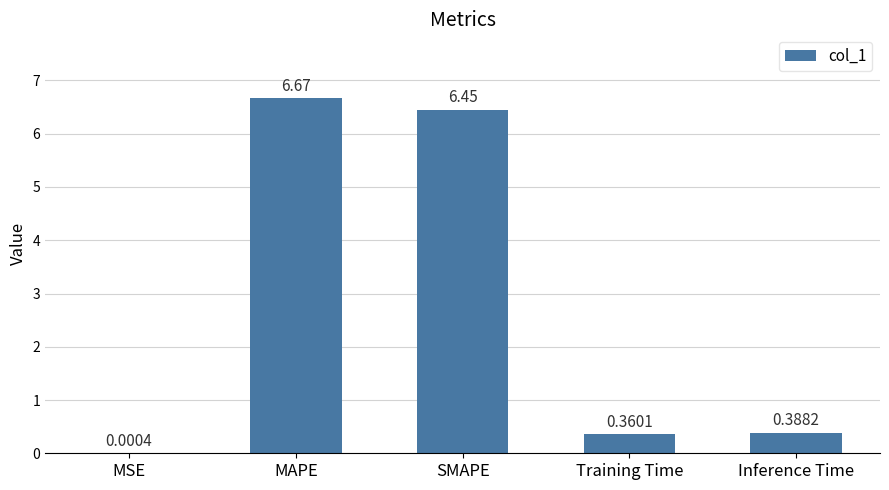

What is the sum of the values at Training Time and Inference Time?

0.7